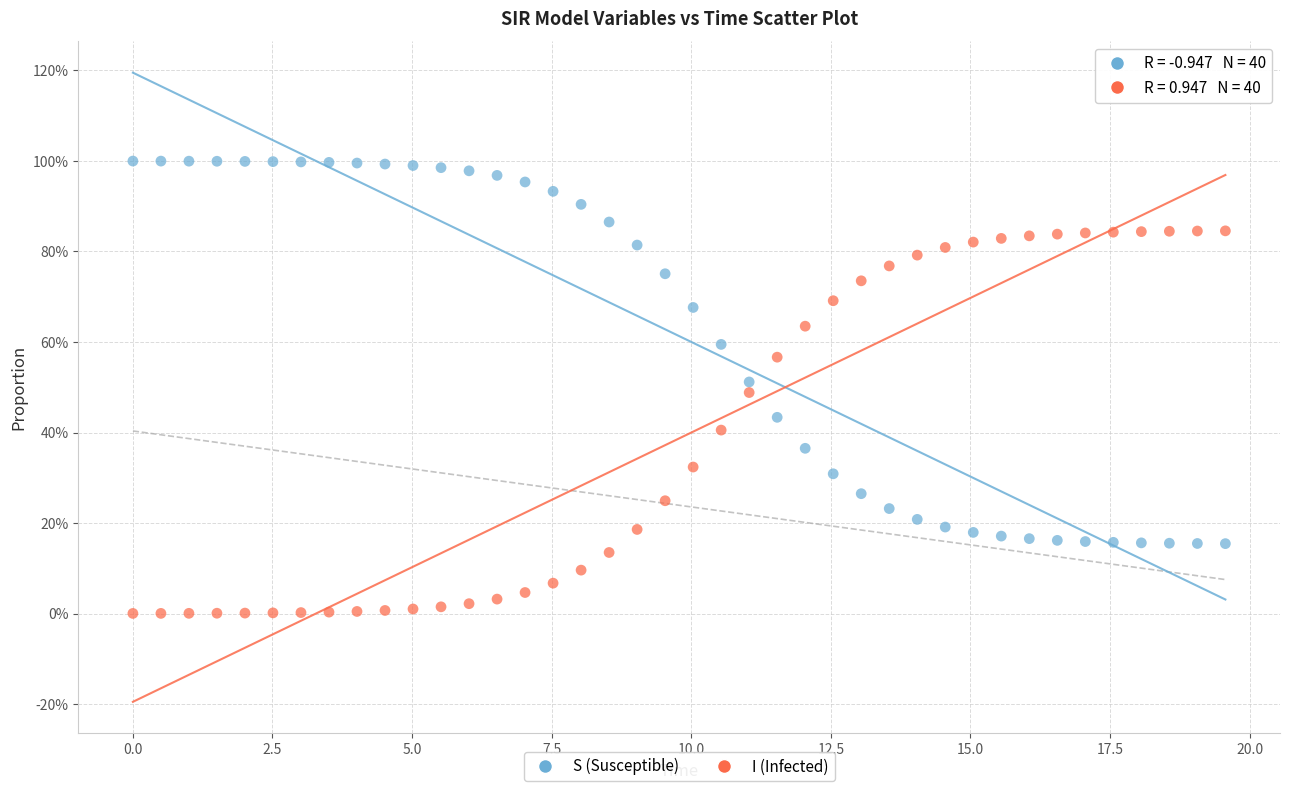

What are all the series names shown in the legend?

S (Susceptible), I (Infected)